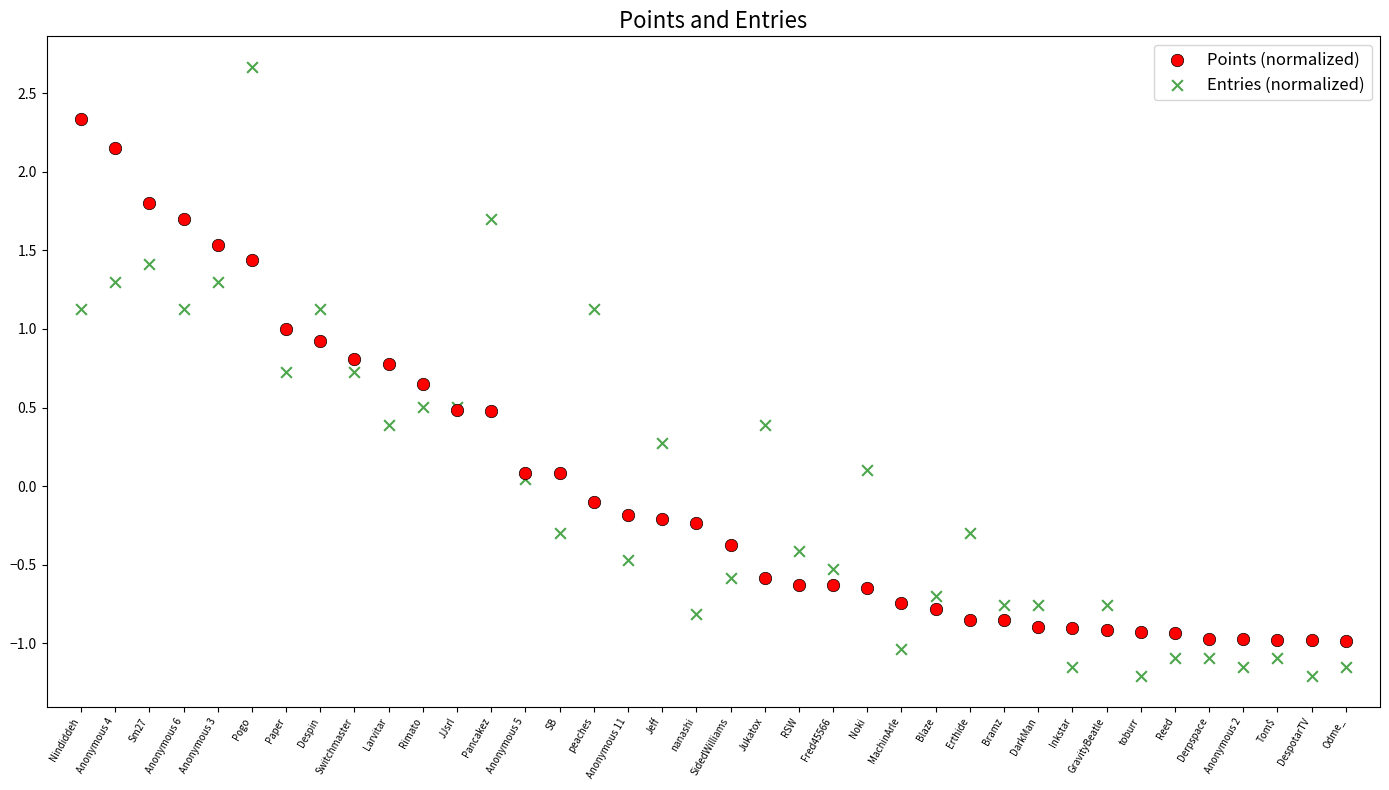

What are all the series names shown in the legend?

Points (normalized), Entries (normalized)